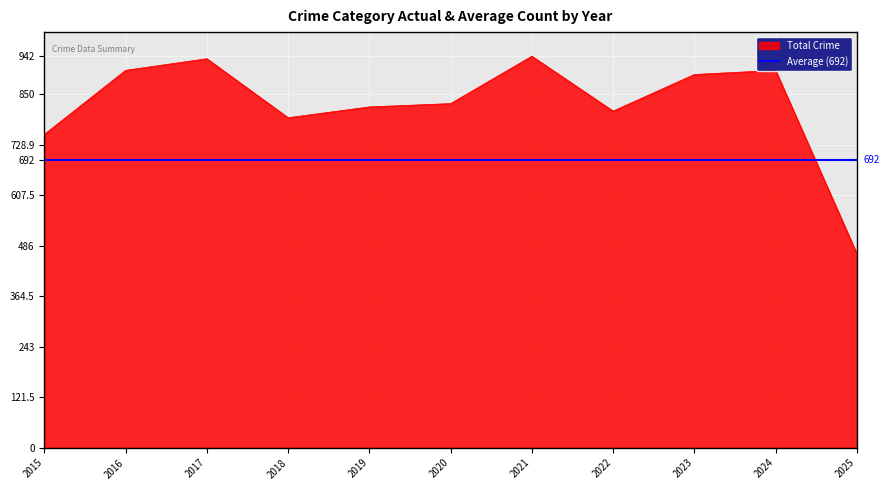

The Total Crime series shows 828 at 2020. True or false?

True